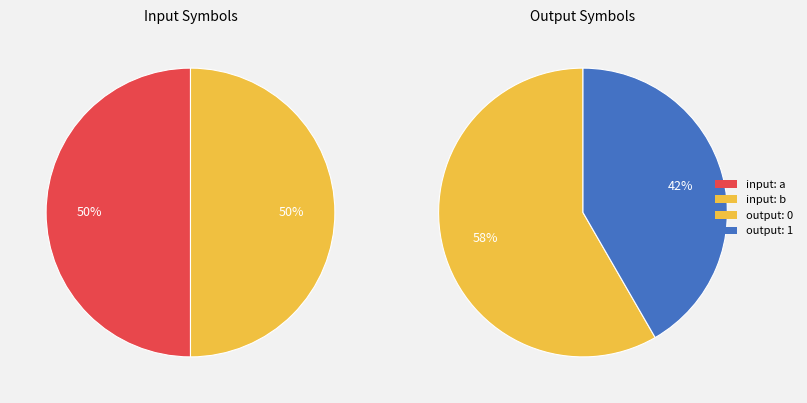

Does input_a represent more than half of the total?

No